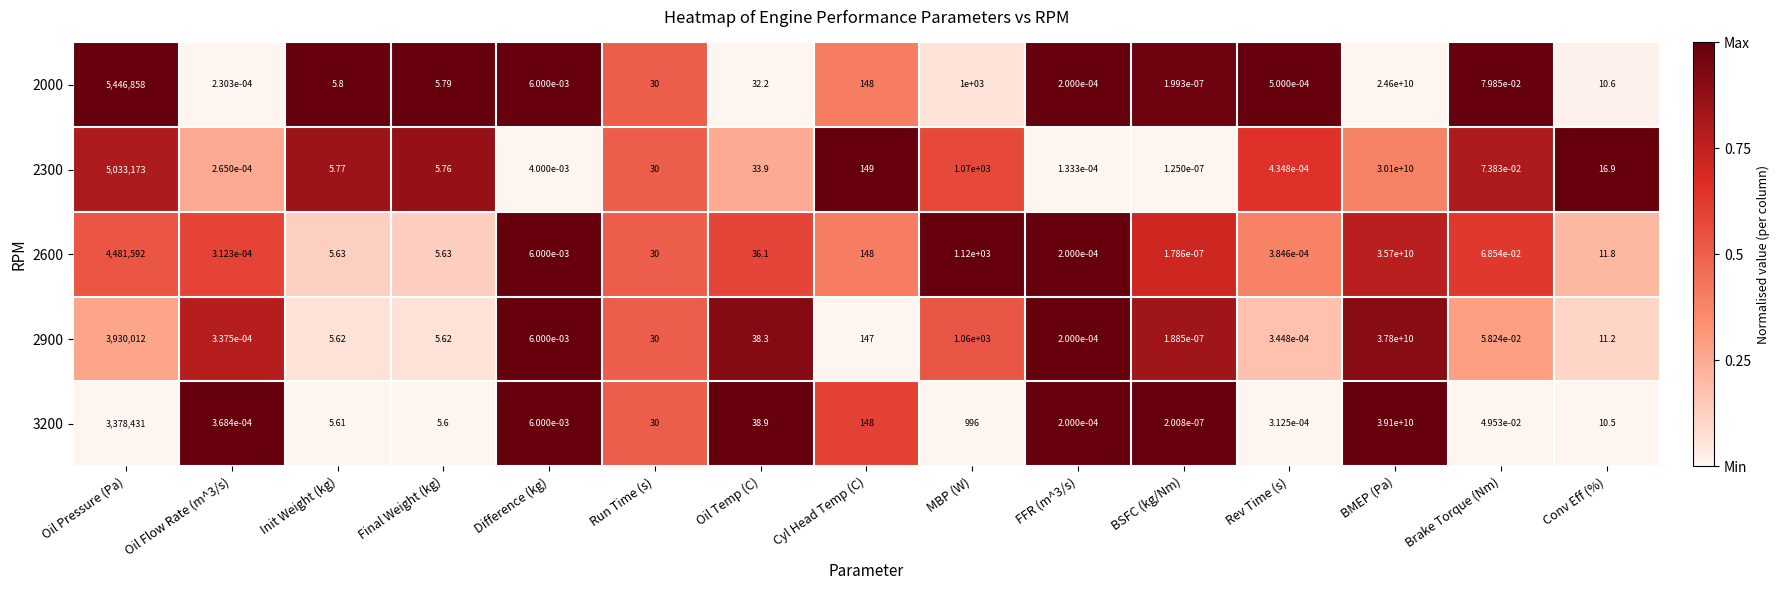

Which category has the highest value across all series?

BMEP (Pa)